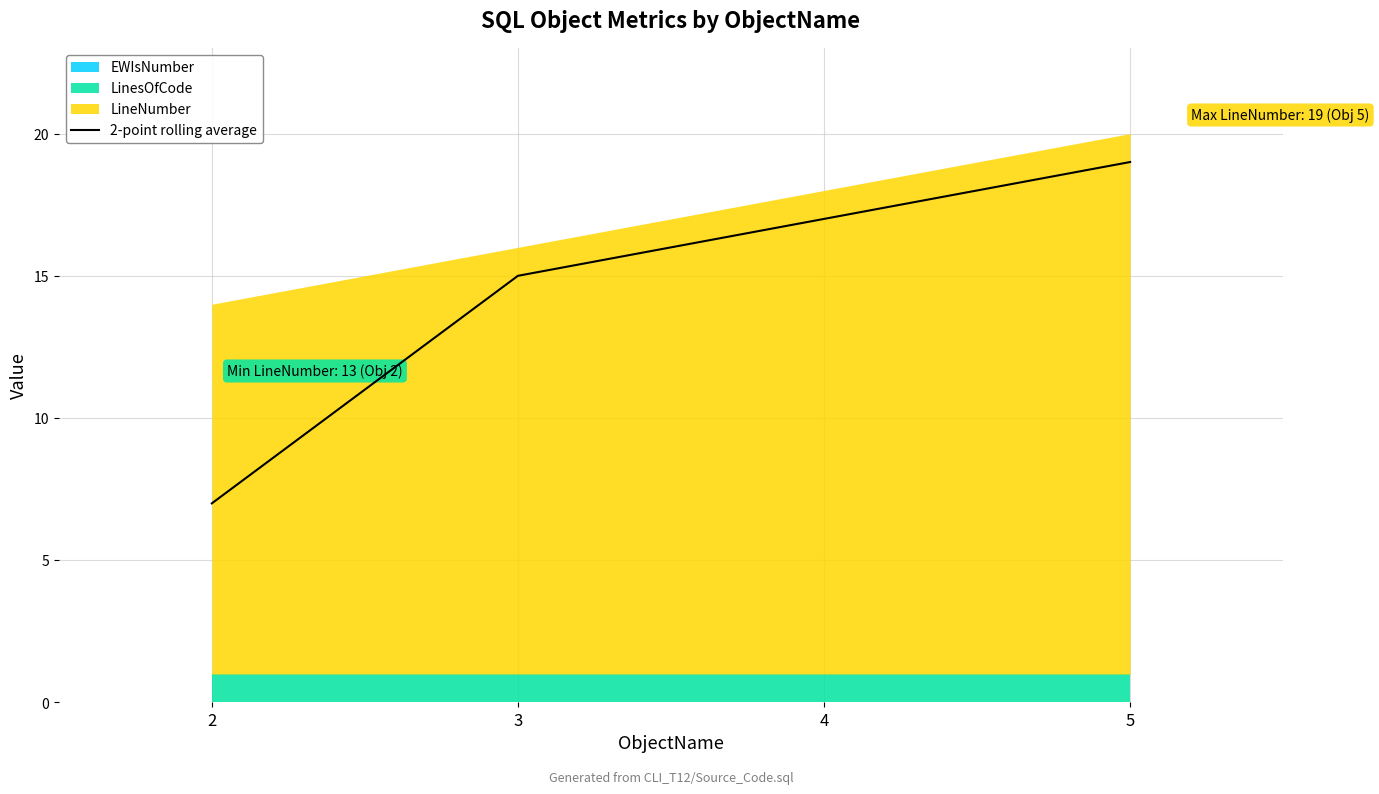

Between 4 and 3, which is larger?

4